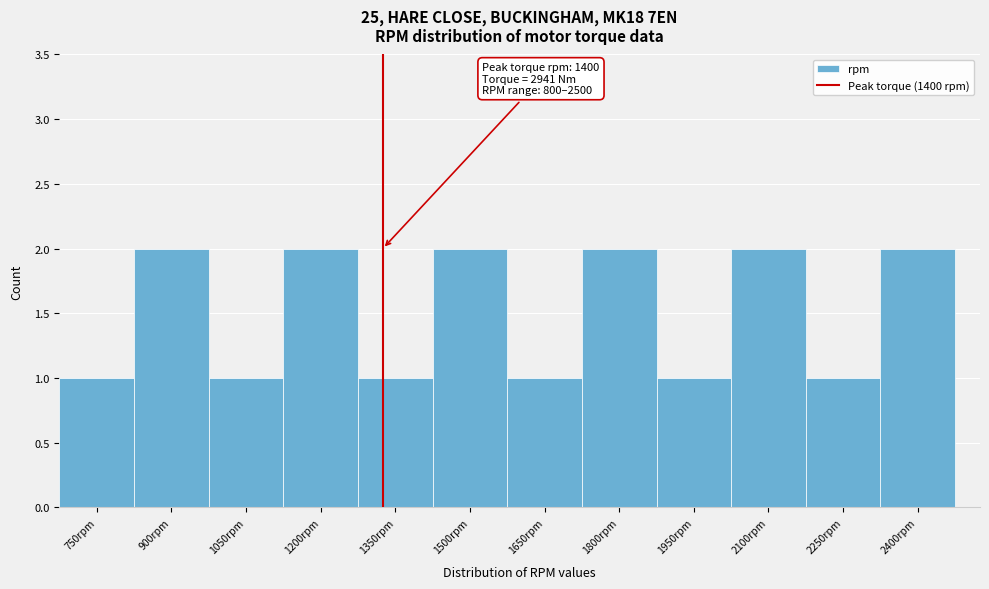

Reading right to left, what are all the values shown in this chart?

2	1	2	1	2	1	2	1	2	1	2	1